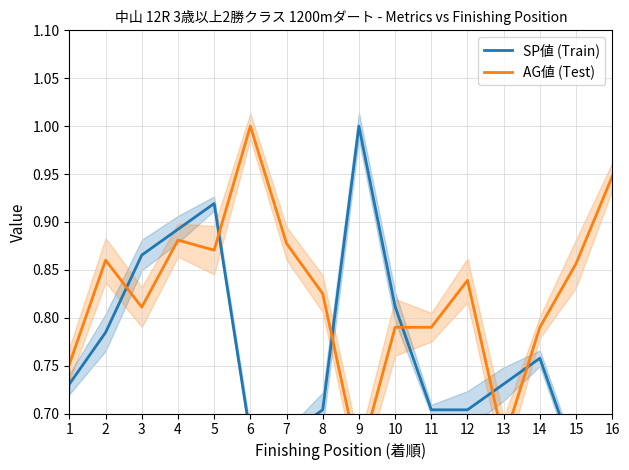

Between 5 and 15, which series saw the biggest shift?

SP値 (Train)